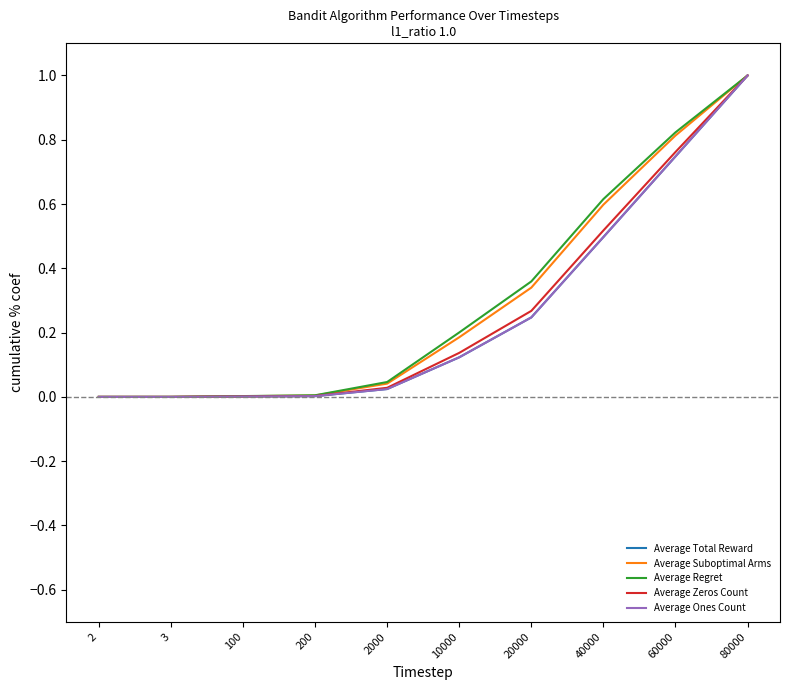

Does the chart display data point markers on the line(s)?

No